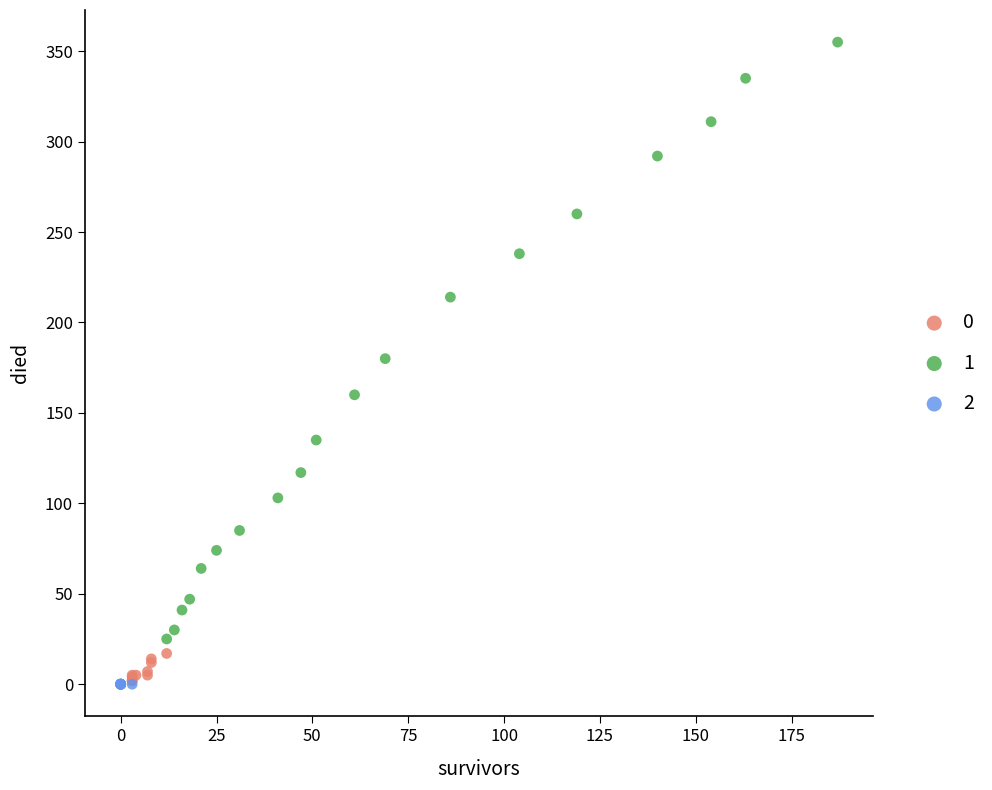

What are all the series names shown in the legend?

0, 1, 2